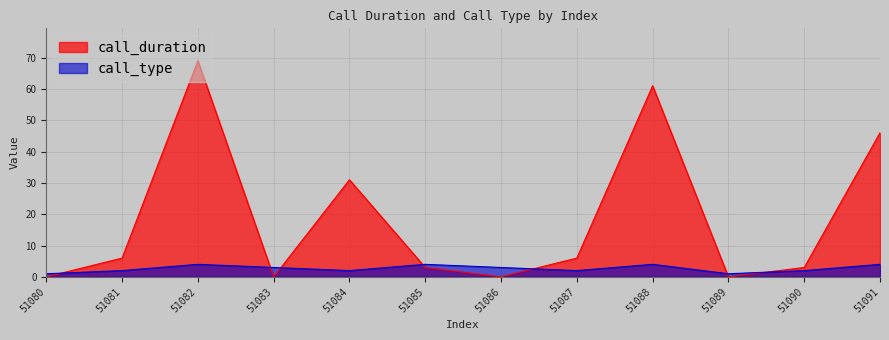

How many interior local peaks does the call_type series have?

3